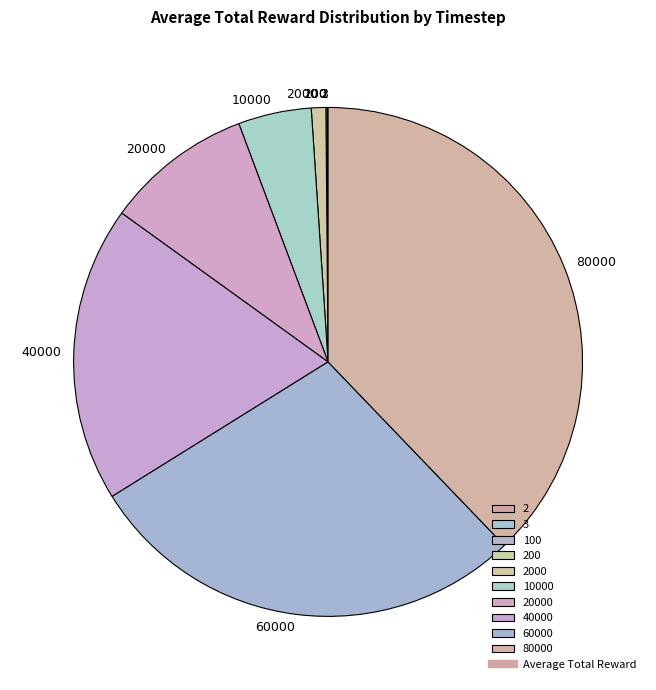

Approximately how many times larger is the value at 60000 compared to 40000?

1.5